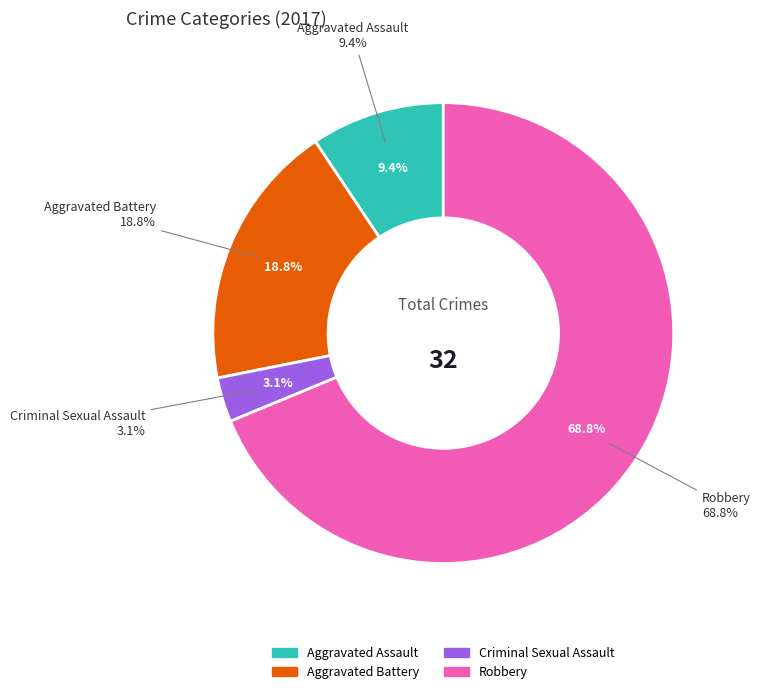

To the nearest percent, what is the combined percentage of Aggravated Assault and Aggravated Battery?

28%